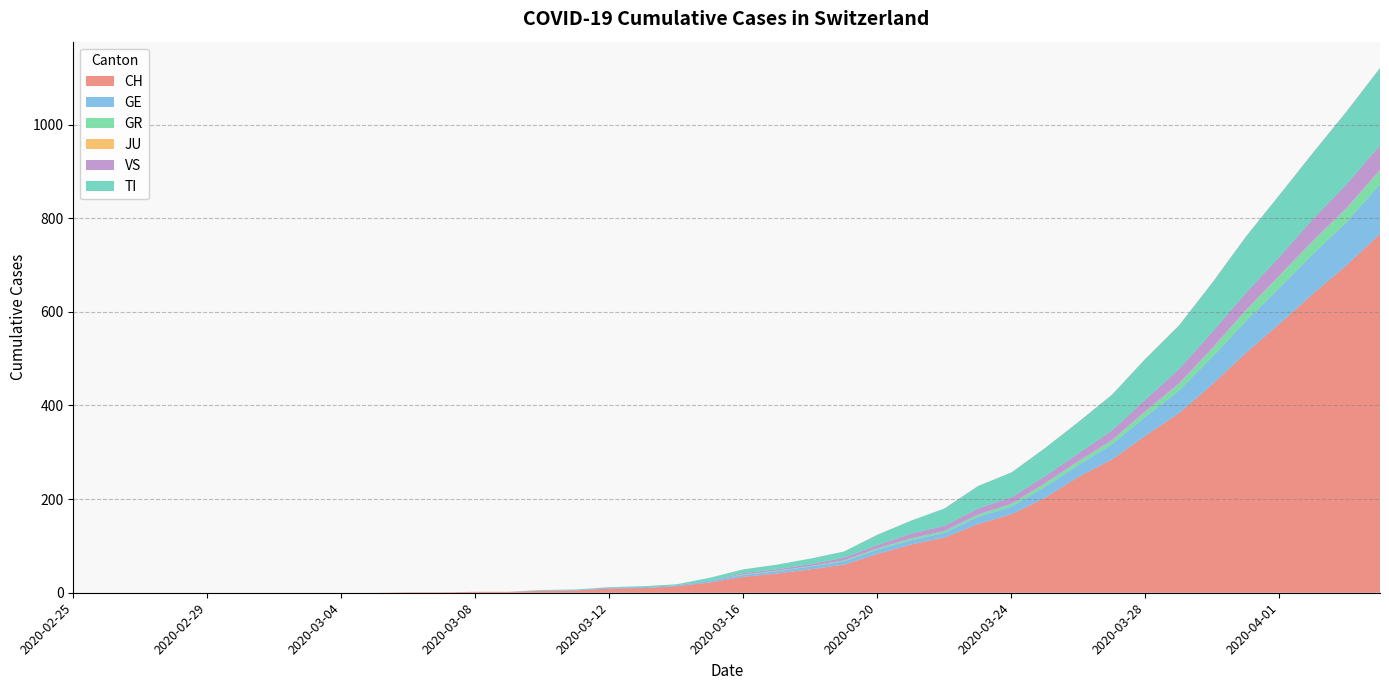

Reading left to right, extract all data points from this chart.

CH: 2020-02-25=0	2020-02-26=0	2020-02-27=0	2020-02-28=0	2020-02-29=0	2020-03-01=0	2020-03-02=0	2020-03-03=0	2020-03-04=0	2020-03-05=0	2020-03-06=1	2020-03-07=1	2020-03-08=2	2020-03-09=2	2020-03-10=4	2020-03-11=5	2020-03-12=9	2020-03-13=10	2020-03-14=14	2020-03-15=22	2020-03-16=34	2020-03-17=41	2020-03-18=50	2020-03-19=60	2020-03-20=83	2020-03-21=103	2020-03-22=118	2020-03-23=147	2020-03-24=168	2020-03-25=203	2020-03-26=248	2020-03-27=285	2020-03-28=336	2020-03-29=384	2020-03-30=446	2020-03-31=513	2020-04-01=575	2020-04-02=639	2020-04-03=700	2020-04-04=767
GE: 2020-02-25=0	2020-02-26=0	2020-02-27=0	2020-02-28=0	2020-02-29=0	2020-03-01=0	2020-03-02=0	2020-03-03=0	2020-03-04=0	2020-03-05=0	2020-03-06=0	2020-03-07=0	2020-03-08=0	2020-03-09=0	2020-03-10=1	2020-03-11=1	2020-03-12=2	2020-03-13=2	2020-03-14=2	2020-03-15=4	2020-03-16=4	2020-03-17=5	2020-03-18=6	2020-03-19=7	2020-03-20=9	2020-03-21=9	2020-03-22=10	2020-03-23=15	2020-03-24=16	2020-03-25=23	2020-03-26=25	2020-03-27=32	2020-03-28=40	2020-03-29=48	2020-03-30=58	2020-03-31=68	2020-04-01=77	2020-04-02=85	2020-04-03=92	2020-04-04=106
GR: 2020-02-25=0	2020-02-26=0	2020-02-27=0	2020-02-28=0	2020-02-29=0	2020-03-01=0	2020-03-02=0	2020-03-03=0	2020-03-04=0	2020-03-05=0	2020-03-06=0	2020-03-07=0	2020-03-08=0	2020-03-09=0	2020-03-10=0	2020-03-11=0	2020-03-12=0	2020-03-13=0	2020-03-14=0	2020-03-15=0	2020-03-16=1	2020-03-17=1	2020-03-18=1	2020-03-19=2	2020-03-20=3	2020-03-21=4	2020-03-22=4	2020-03-23=5	2020-03-24=6	2020-03-25=8	2020-03-26=8	2020-03-27=9	2020-03-28=12	2020-03-29=15	2020-03-30=19	2020-03-31=23	2020-04-01=26	2020-04-02=28	2020-04-03=30	2020-04-04=30
JU: 2020-02-25=0	2020-02-26=0	2020-02-27=0	2020-02-28=0	2020-02-29=0	2020-03-01=0	2020-03-02=0	2020-03-03=0	2020-03-04=0	2020-03-05=0	2020-03-06=0	2020-03-07=0	2020-03-08=0	2020-03-09=0	2020-03-10=0	2020-03-11=0	2020-03-12=0	2020-03-13=0	2020-03-14=0	2020-03-15=0	2020-03-16=0	2020-03-17=0	2020-03-18=0	2020-03-19=0	2020-03-20=0	2020-03-21=0	2020-03-22=0	2020-03-23=0	2020-03-24=0	2020-03-25=0	2020-03-26=0	2020-03-27=0	2020-03-28=0	2020-03-29=0	2020-03-30=0	2020-03-31=0	2020-04-01=0	2020-04-02=0	2020-04-03=0	2020-04-04=0
VS: 2020-02-25=0	2020-02-26=0	2020-02-27=0	2020-02-28=0	2020-02-29=0	2020-03-01=0	2020-03-02=0	2020-03-03=0	2020-03-04=0	2020-03-05=0	2020-03-06=0	2020-03-07=0	2020-03-08=0	2020-03-09=0	2020-03-10=0	2020-03-11=0	2020-03-12=0	2020-03-13=0	2020-03-14=0	2020-03-15=0	2020-03-16=3	2020-03-17=3	2020-03-18=4	2020-03-19=6	2020-03-20=7	2020-03-21=10	2020-03-22=11	2020-03-23=13	2020-03-24=14	2020-03-25=15	2020-03-26=17	2020-03-27=21	2020-03-28=25	2020-03-29=31	2020-03-30=35	2020-03-31=37	2020-04-01=40	2020-04-02=47	2020-04-03=51	2020-04-04=53
TI: 2020-02-25=0	2020-02-26=0	2020-02-27=0	2020-02-28=0	2020-02-29=0	2020-03-01=0	2020-03-02=0	2020-03-03=0	2020-03-04=0	2020-03-05=0	2020-03-06=0	2020-03-07=0	2020-03-08=0	2020-03-09=0	2020-03-10=1	2020-03-11=1	2020-03-12=1	2020-03-13=2	2020-03-14=2	2020-03-15=6	2020-03-16=8	2020-03-17=10	2020-03-18=12	2020-03-19=13	2020-03-20=22	2020-03-21=28	2020-03-22=37	2020-03-23=48	2020-03-24=53	2020-03-25=60	2020-03-26=67	2020-03-27=76	2020-03-28=87	2020-03-29=93	2020-03-30=105	2020-03-31=120	2020-04-01=132	2020-04-02=141	2020-04-03=155	2020-04-04=165